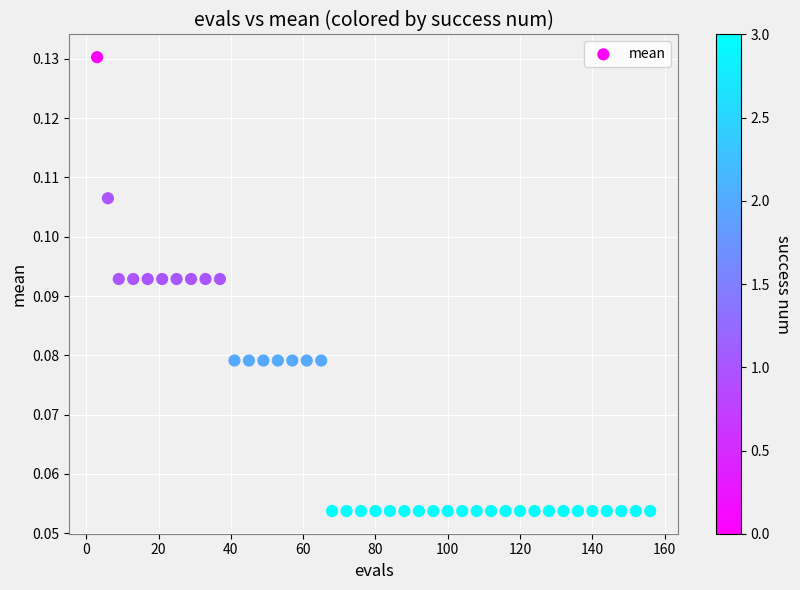

What is the range of X values (max minus min)?

153.0